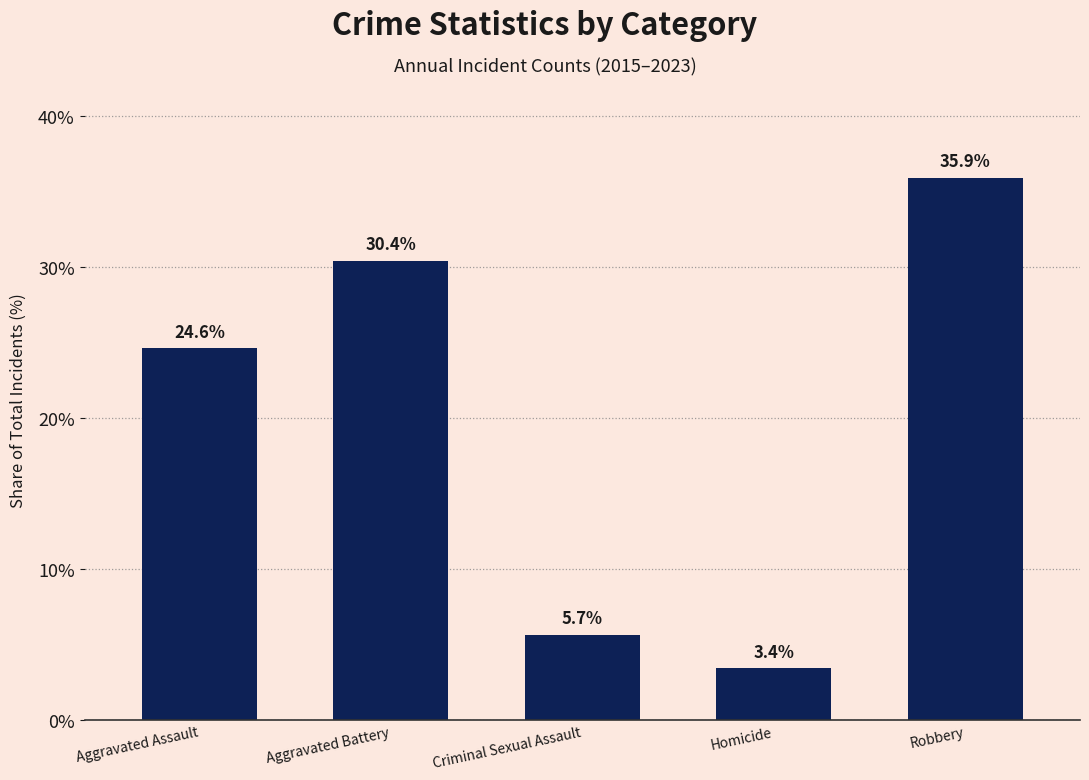

What is the difference between the maximum and minimum values?

32.5